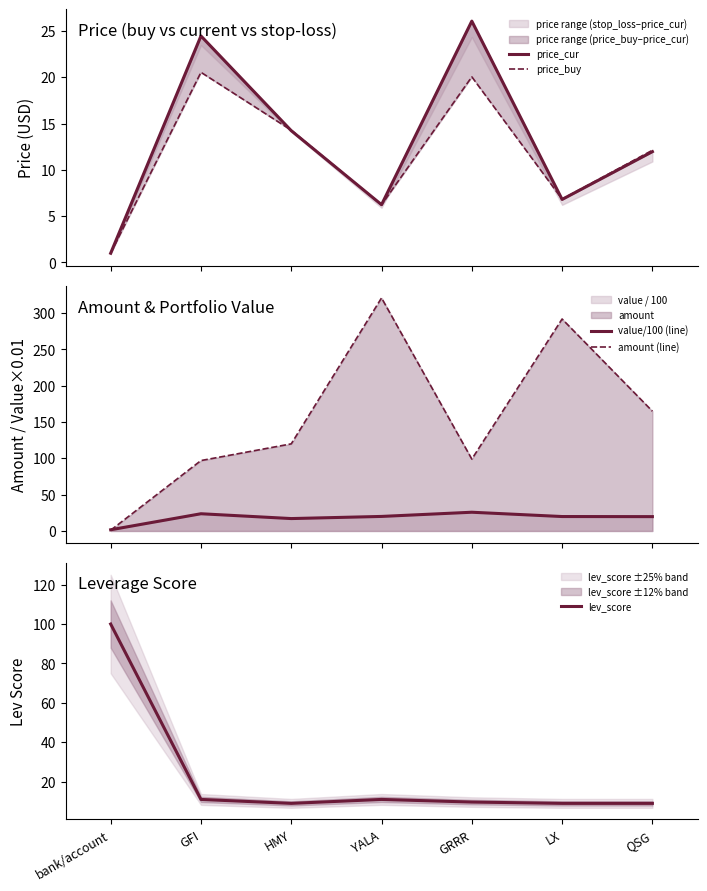

How many times do value/100 (line) and amount (line) cross each other?

1